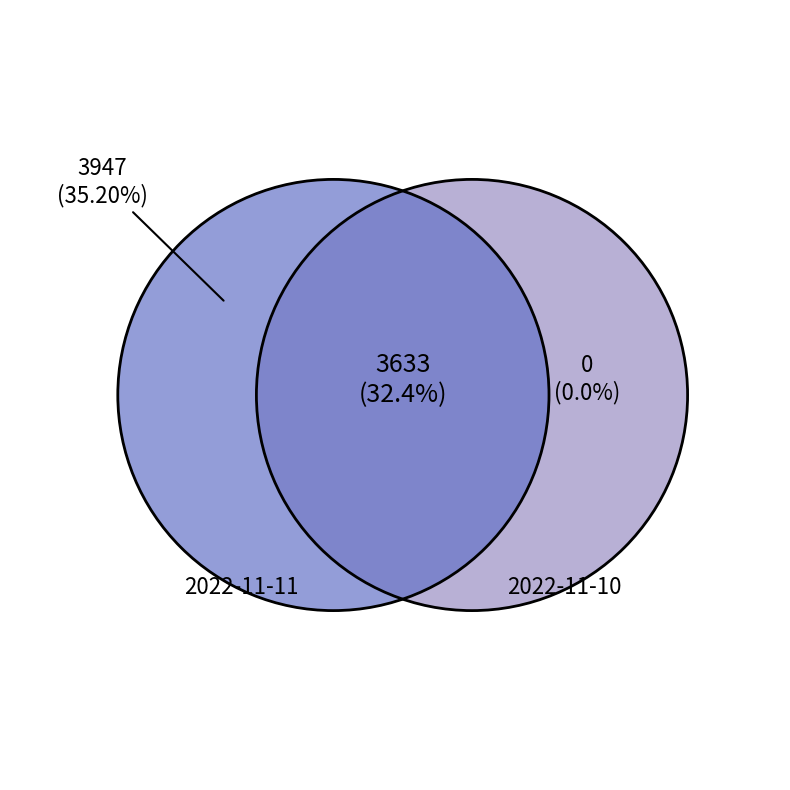

Approximately how many times larger is the value at 2022-11-10 compared to 2022-11-11?

0.5